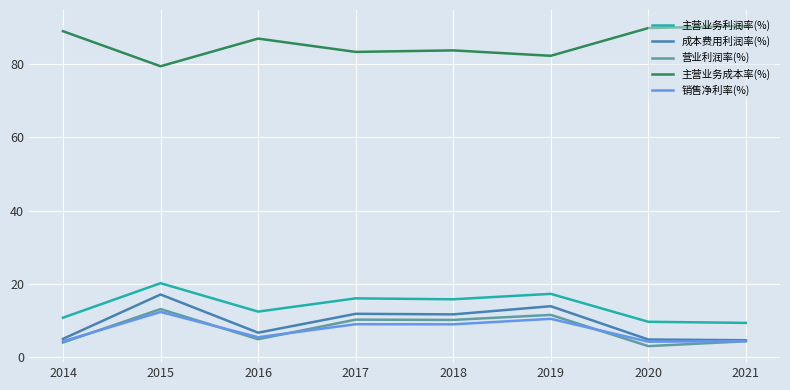

What is the total value across all series at 2016?

116.0